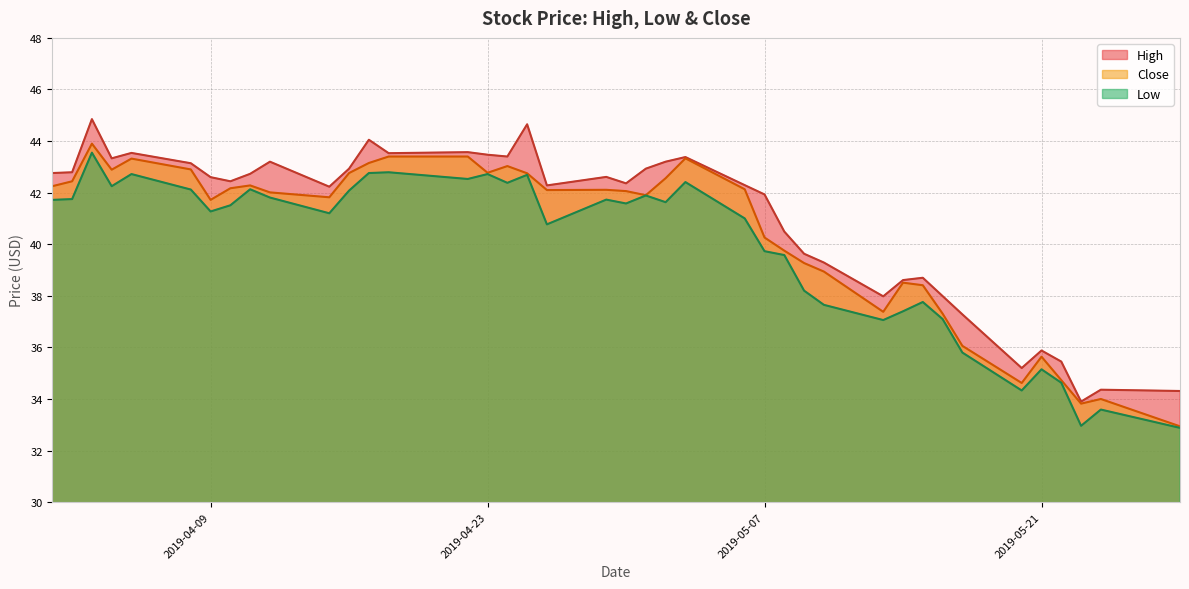

What is the value of the Low point at the 21st from the left?

41.6